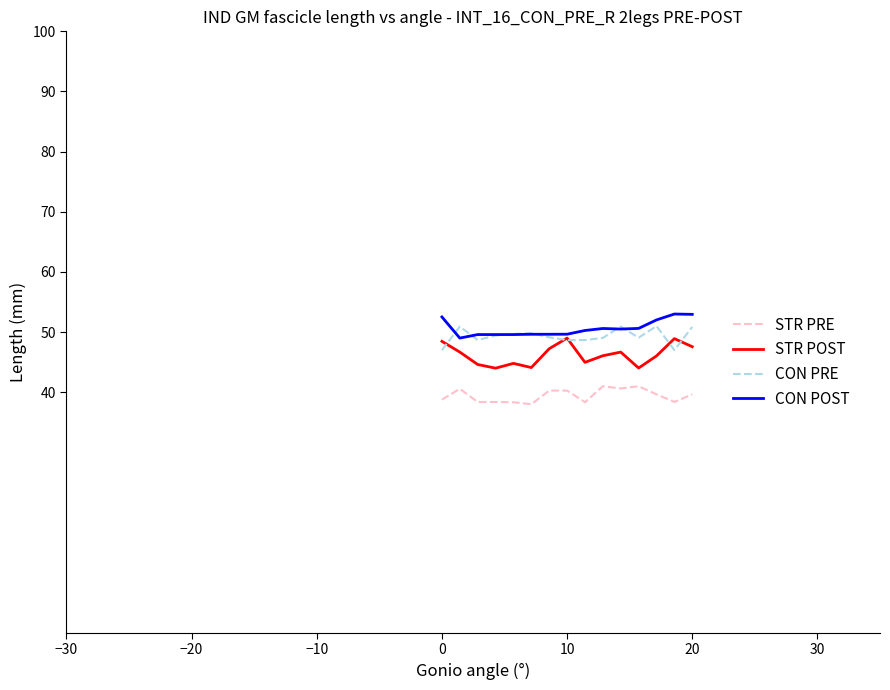

What is the greatest value displayed?

53.0